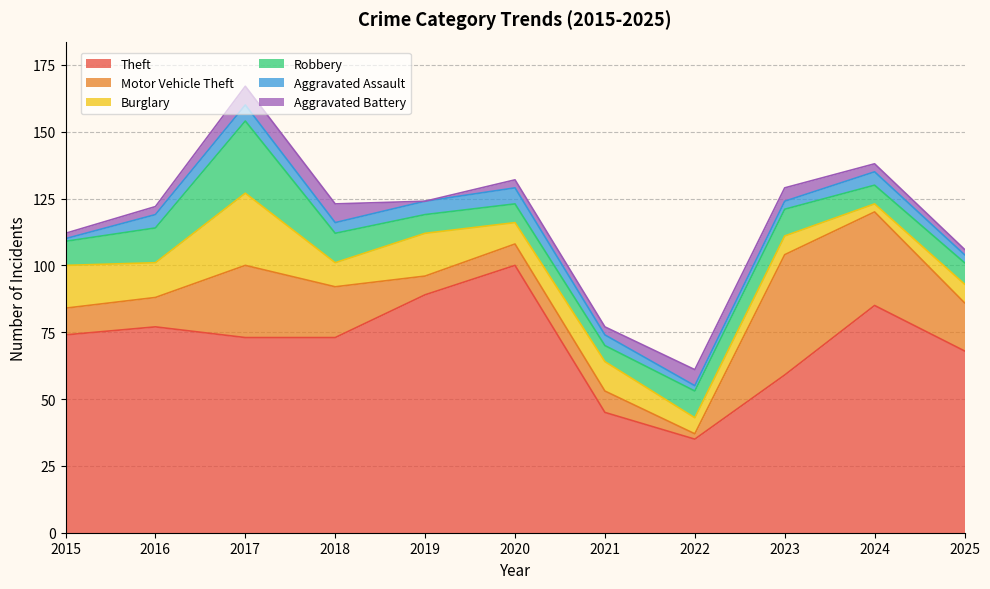

How many lines are shown in the chart?

6